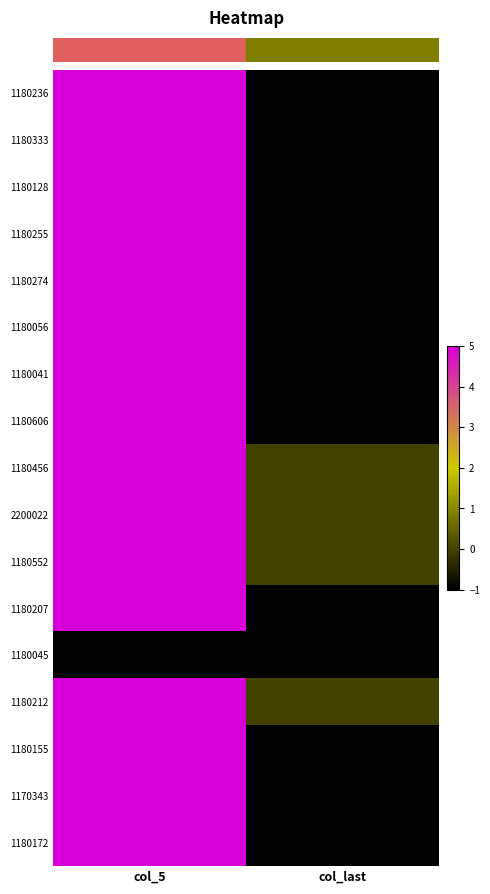

Between col_5 and col_last, which series saw the biggest shift?

row_0